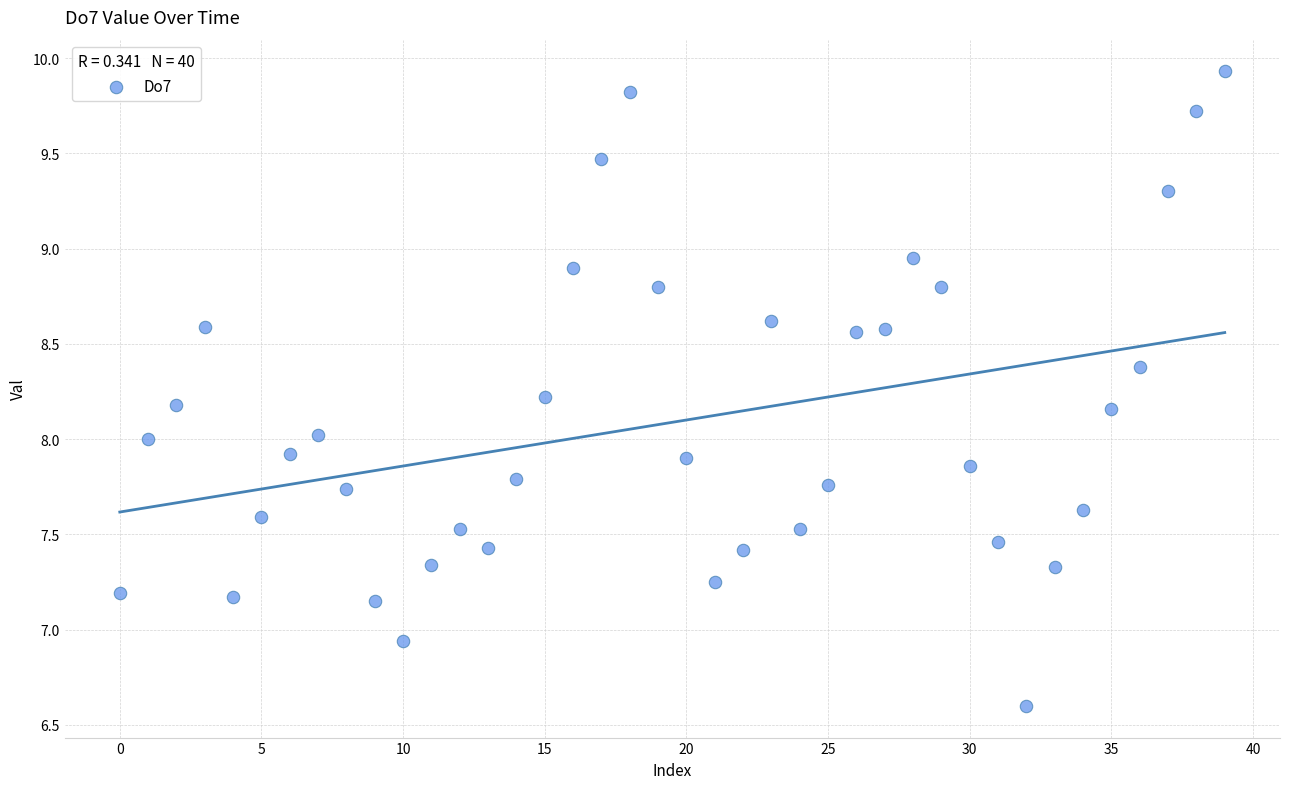

What is the range of Y values (max minus min)?

3.3